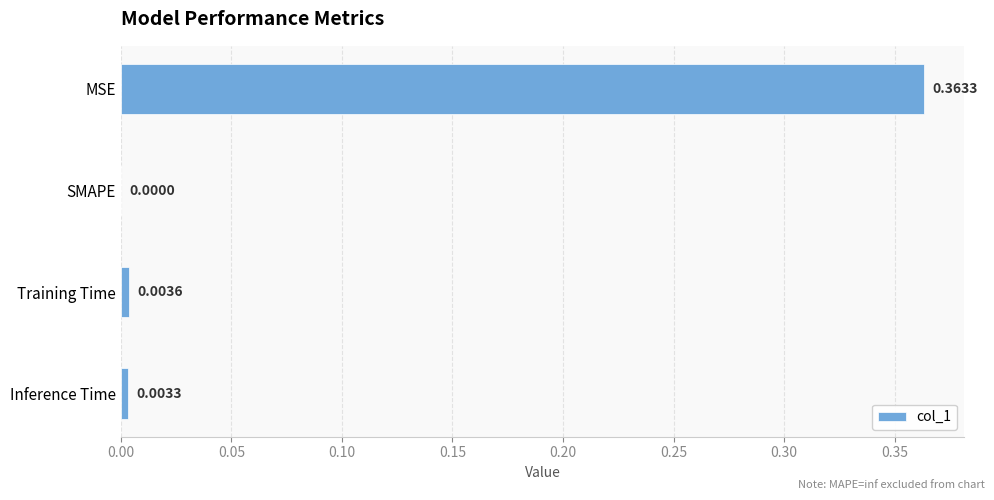

How many categories are shown in the chart?

4